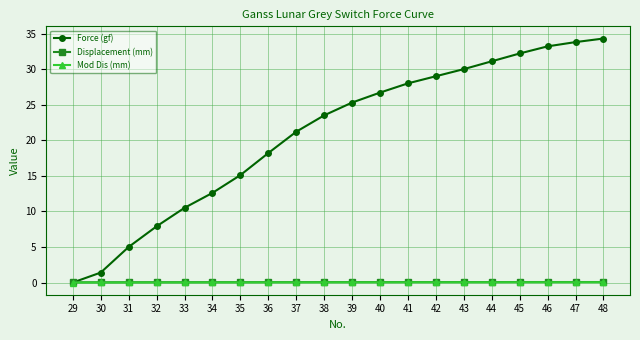

How many lines are shown in the chart?

3